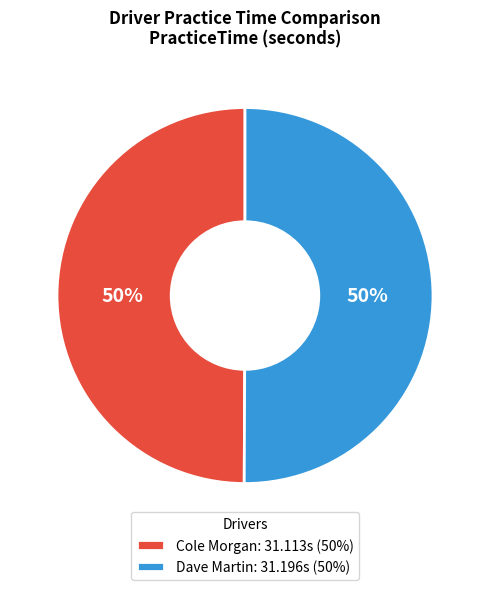

Approximately how many times larger is the value at Dave Martin: 31.196s (50%) compared to Cole Morgan: 31.113s (50%)?

1.0